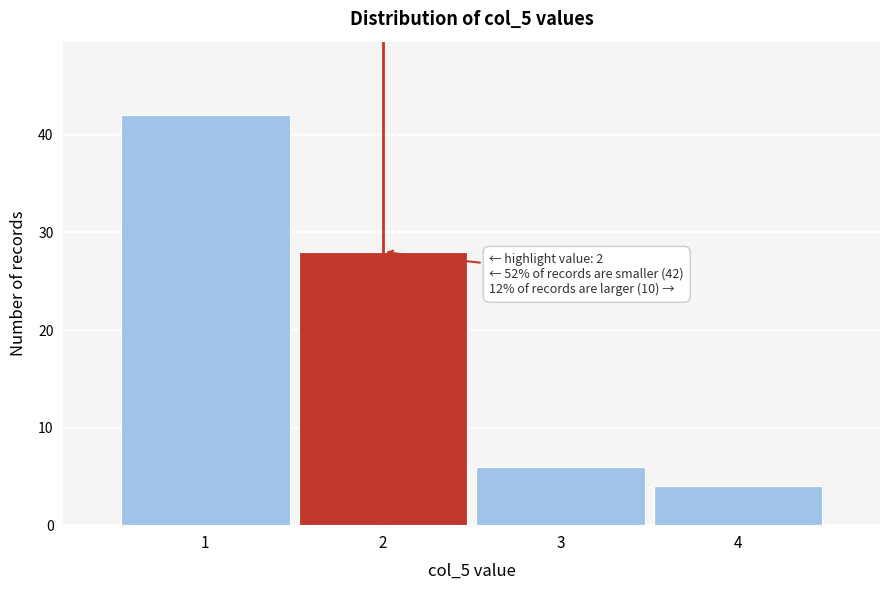

Reading right to left, list all the values displayed in this chart.

4=4	3=6	2=28	1=42